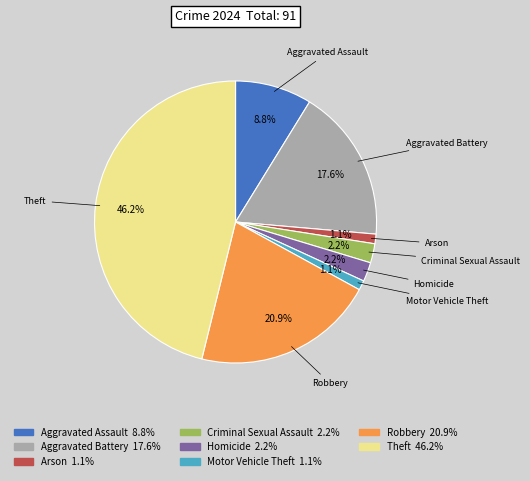

How many slices are in this pie chart?

8